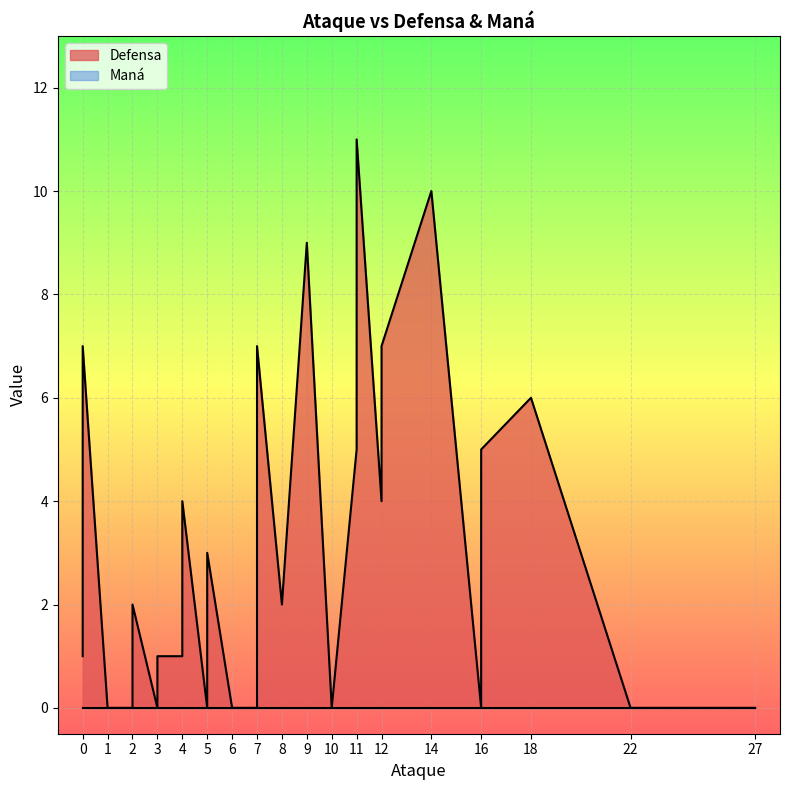

At 0, list the series in order from largest to smallest.

Defensa, Maná